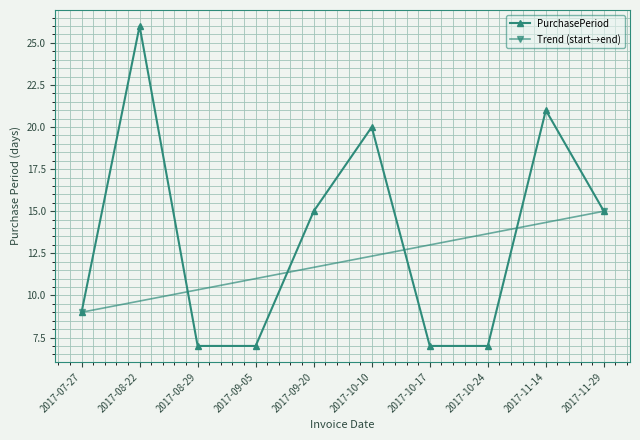

What is the greatest value displayed?

26